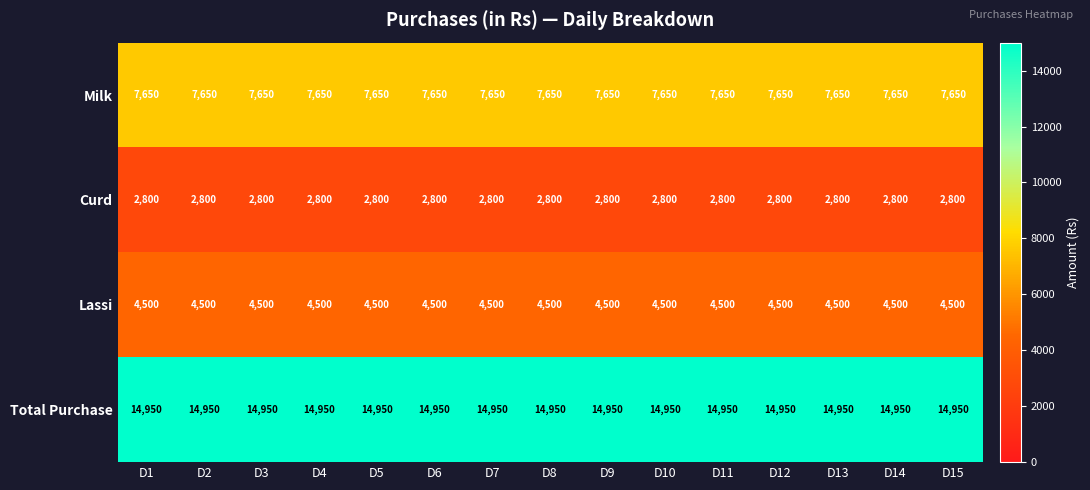

Which series has the largest total across all categories?

Total Purchase